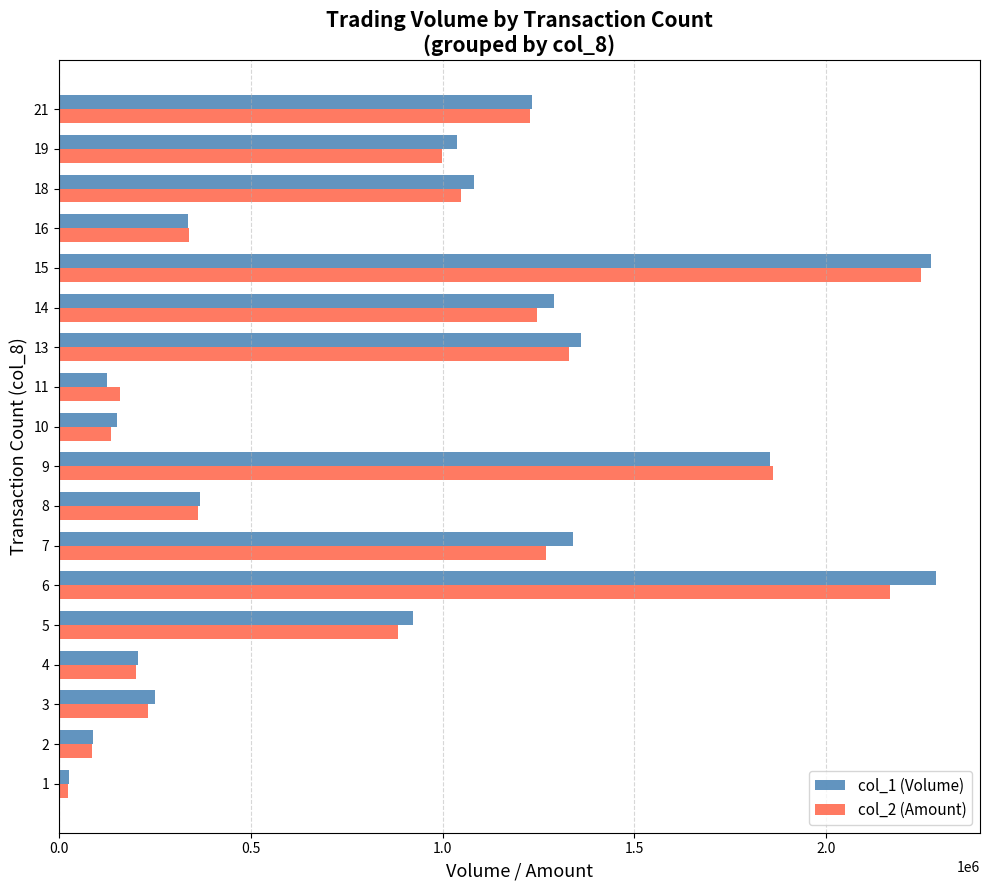

Which series has the largest range (max minus min)?

col_1 (Volume)